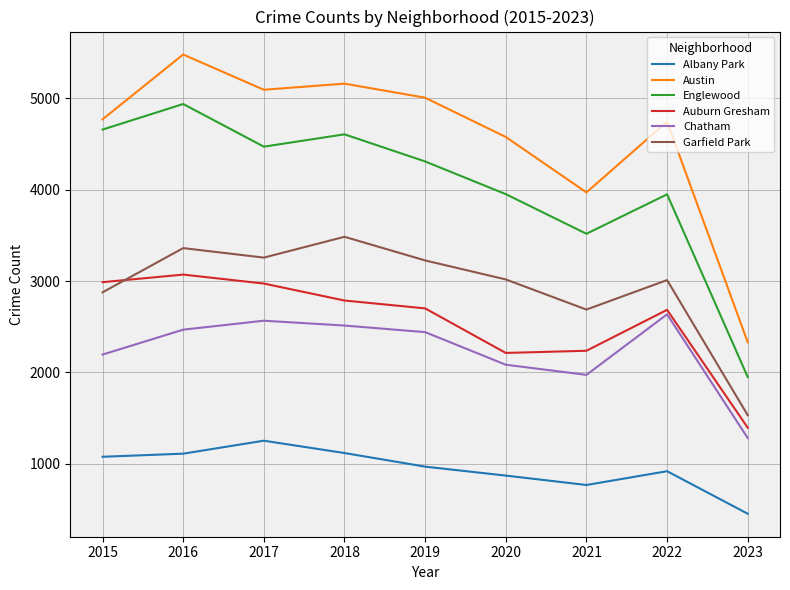

What is the spread (max minus min) of values at 2016?

4371